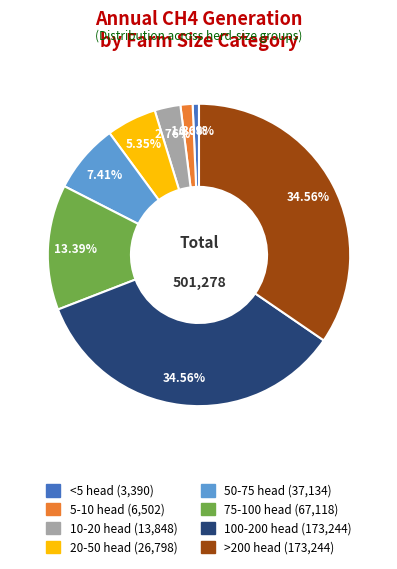

How many slices are in this pie chart?

8